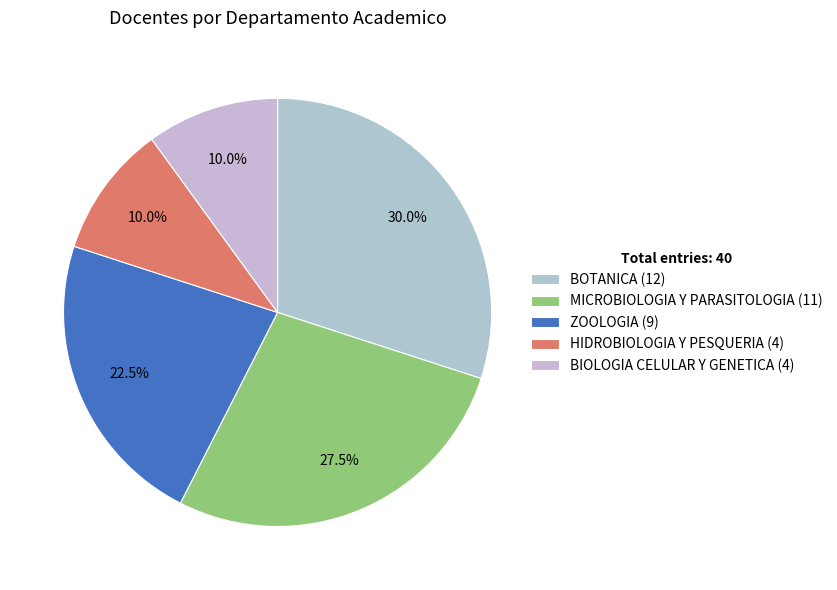

To the nearest percent, what portion does BIOLOGIA CELULAR Y GENETICA represent?

10%